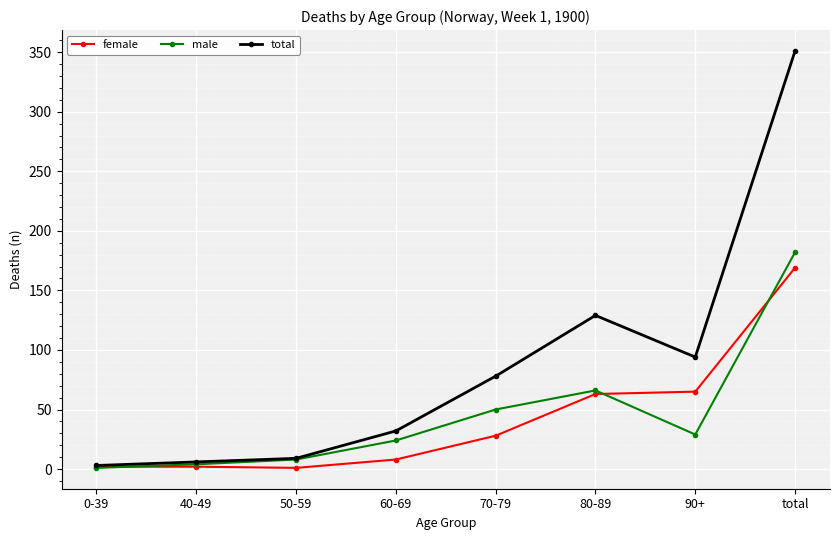

Which series has the largest range (max minus min)?

total